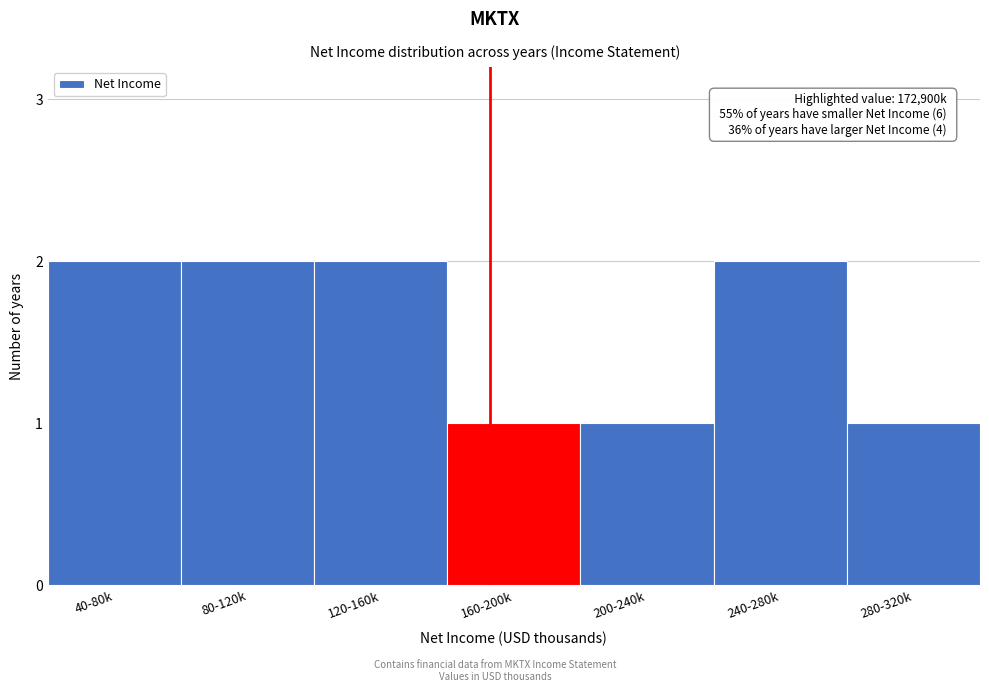

Reading left to right, list all the values displayed in this chart.

2	2	2	1	1	2	1